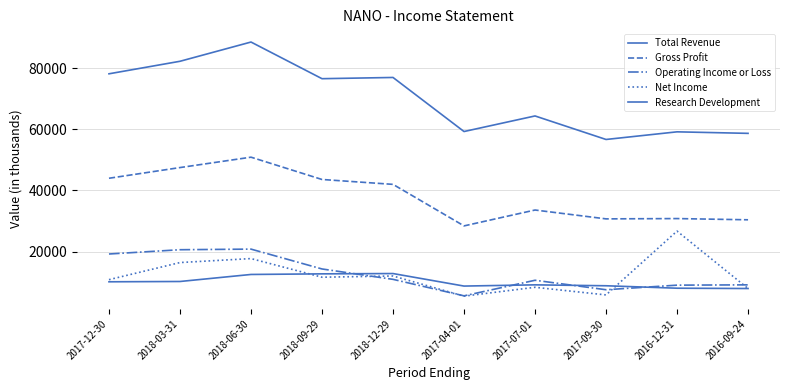

What is the total value across all series at 2017-07-01?

126000